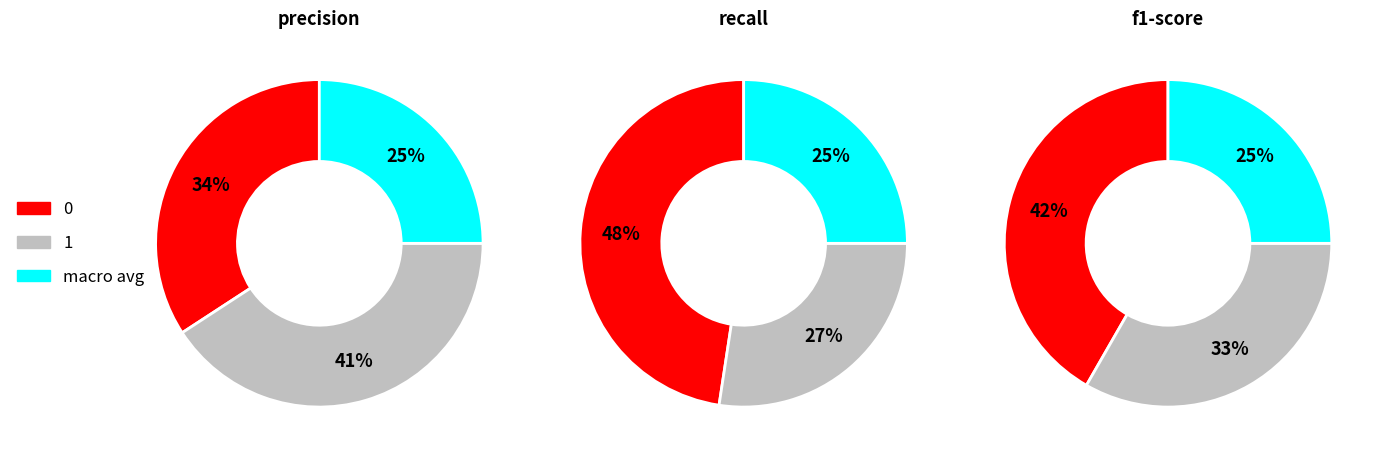

Is it true that macro avg is 15% of the pie?

False